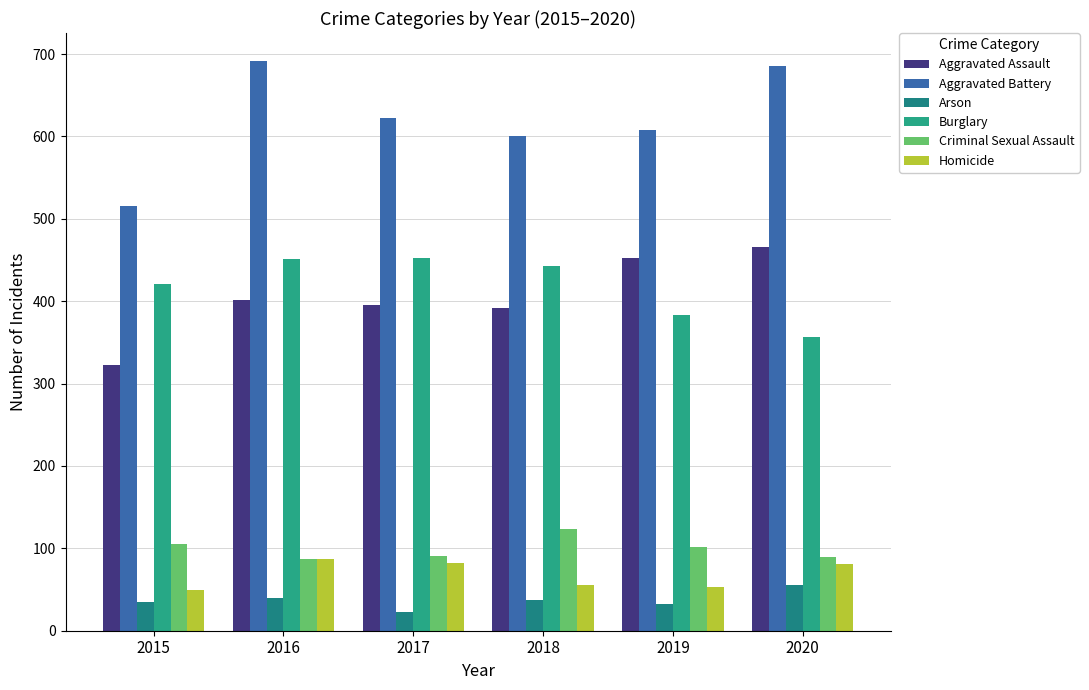

Reading left to right, transcribe all the data shown in this chart.

Aggravated Assault: 2015=323	2016=402	2017=396	2018=392	2019=452	2020=466
Aggravated Battery: 2015=515	2016=691	2017=623	2018=600	2019=608	2020=686
Arson: 2015=35	2016=40	2017=23	2018=37	2019=32	2020=55
Burglary: 2015=421	2016=451	2017=453	2018=443	2019=383	2020=357
Criminal Sexual Assault: 2015=105	2016=87	2017=91	2018=123	2019=102	2020=89
Homicide: 2015=50	2016=87	2017=82	2018=56	2019=53	2020=81